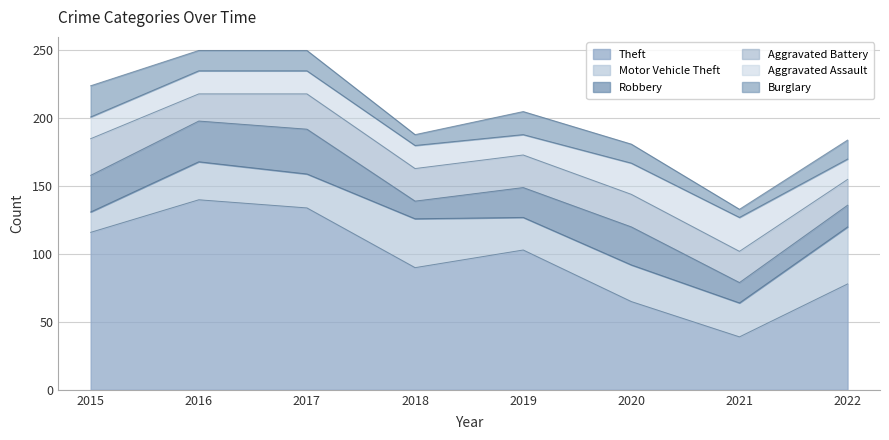

What is the smallest value displayed?

6